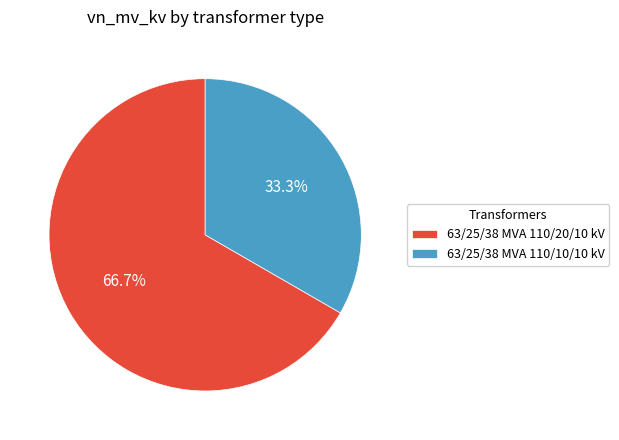

Which slice is the largest?

63/25/38 MVA 110/20/10 kV